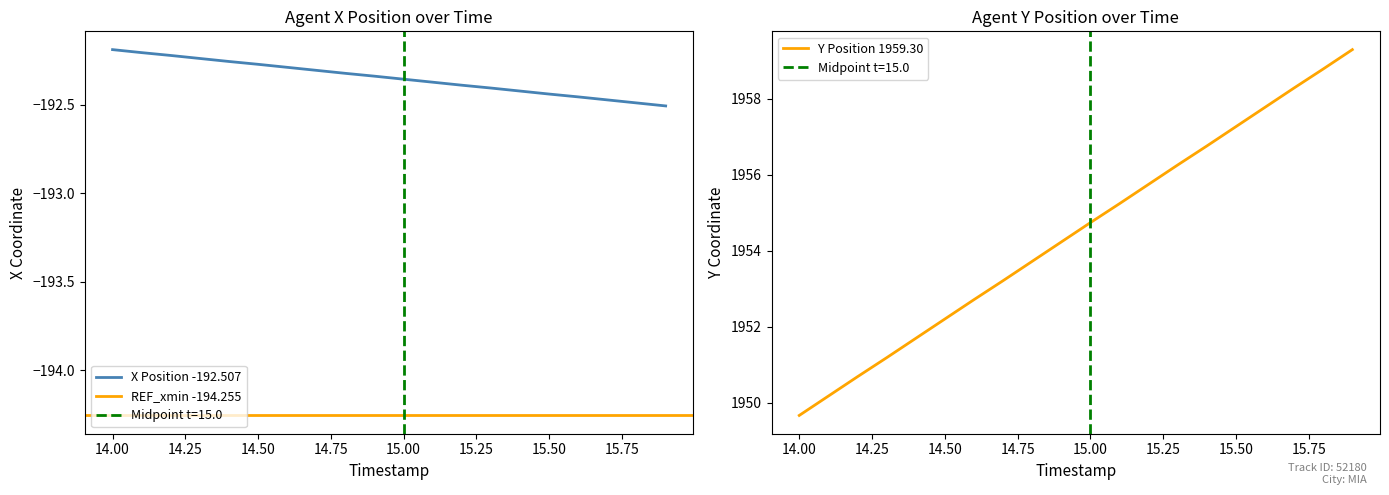

True or false: Y has more than 1 interior local peaks.

False